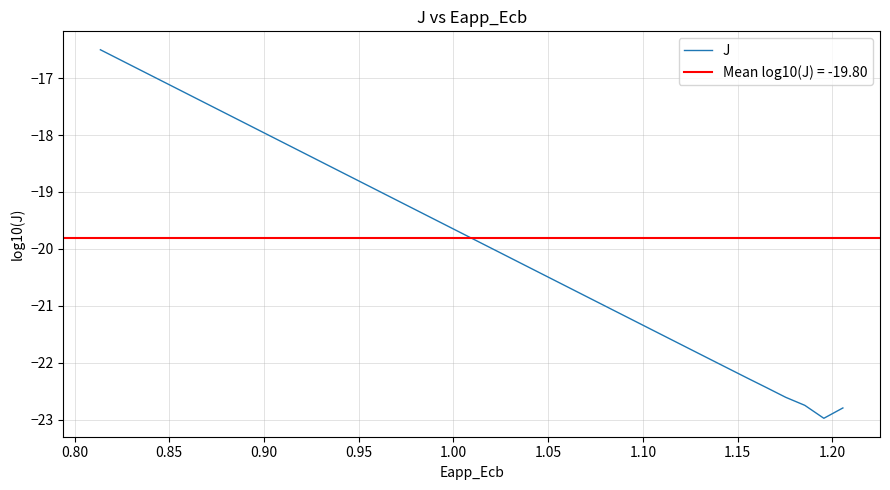

What is the greatest value displayed?

-16.5